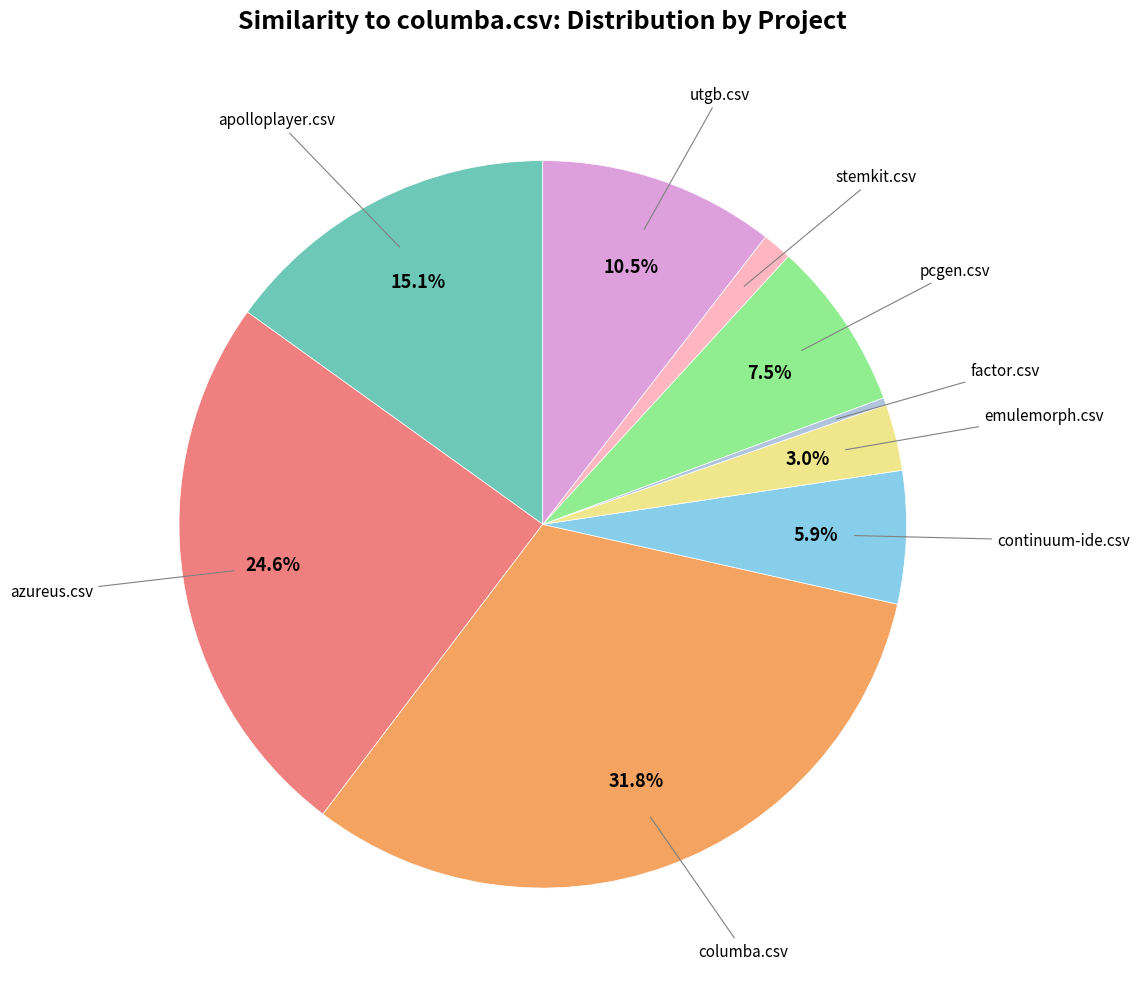

Is there any slice that represents more than half of the pie?

No